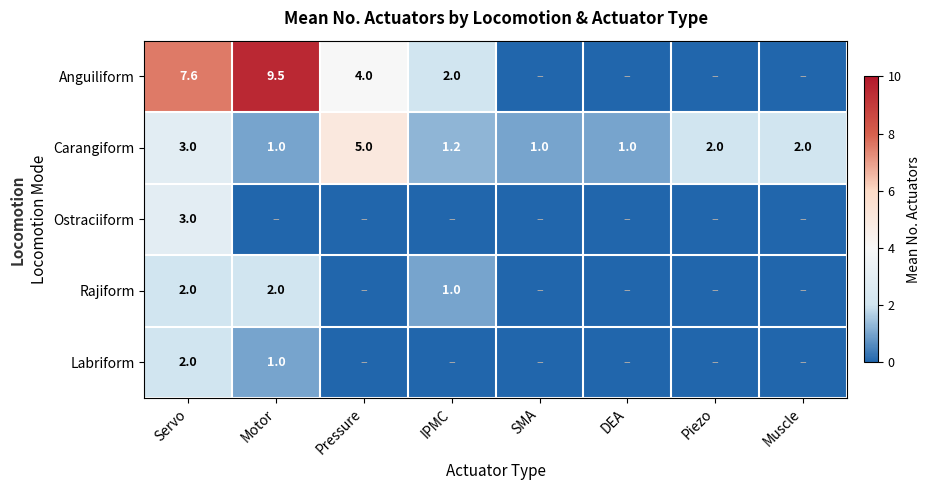

How many values in the Carangiform series are below 2?

4